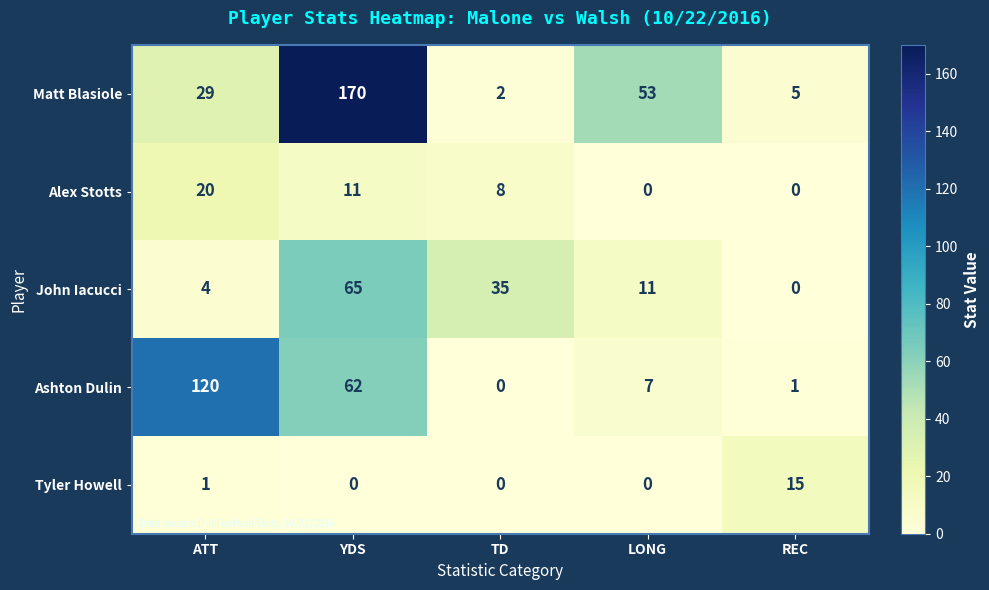

Rank the series at YDS from lowest to highest value.

Tyler Howell, Alex Stotts, Ashton Dulin, John Iacucci, Matt Blasiole